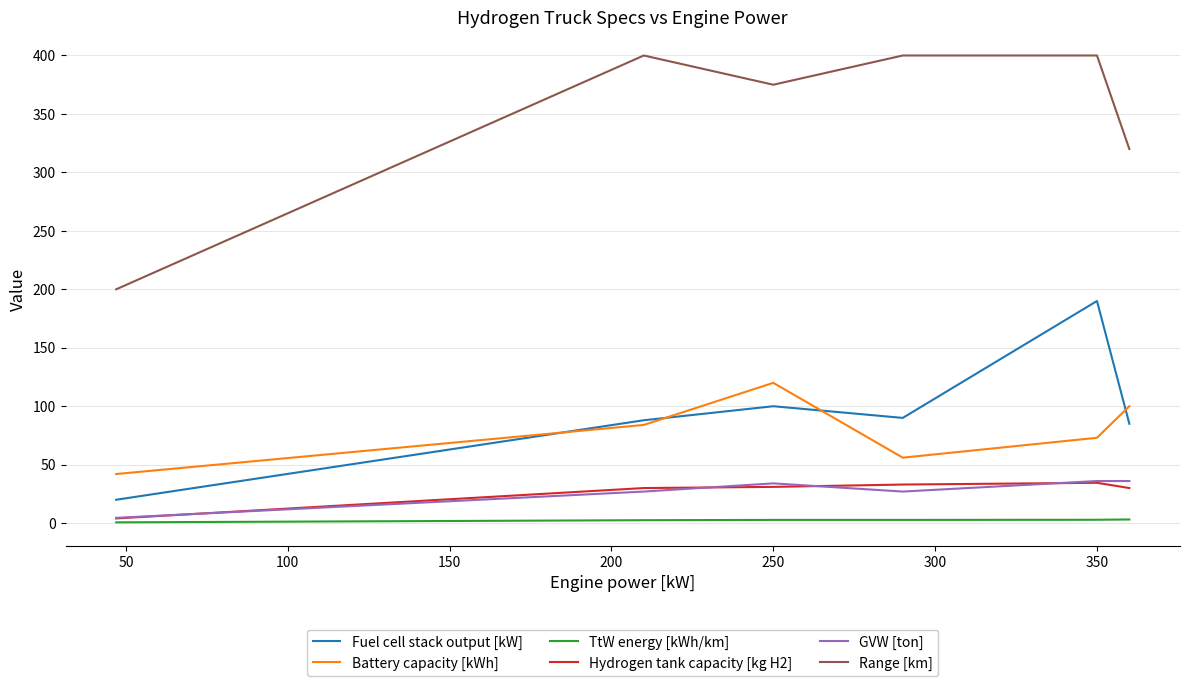

True or false: Range [km] and TtW energy [kWh/km] cross at least once.

False